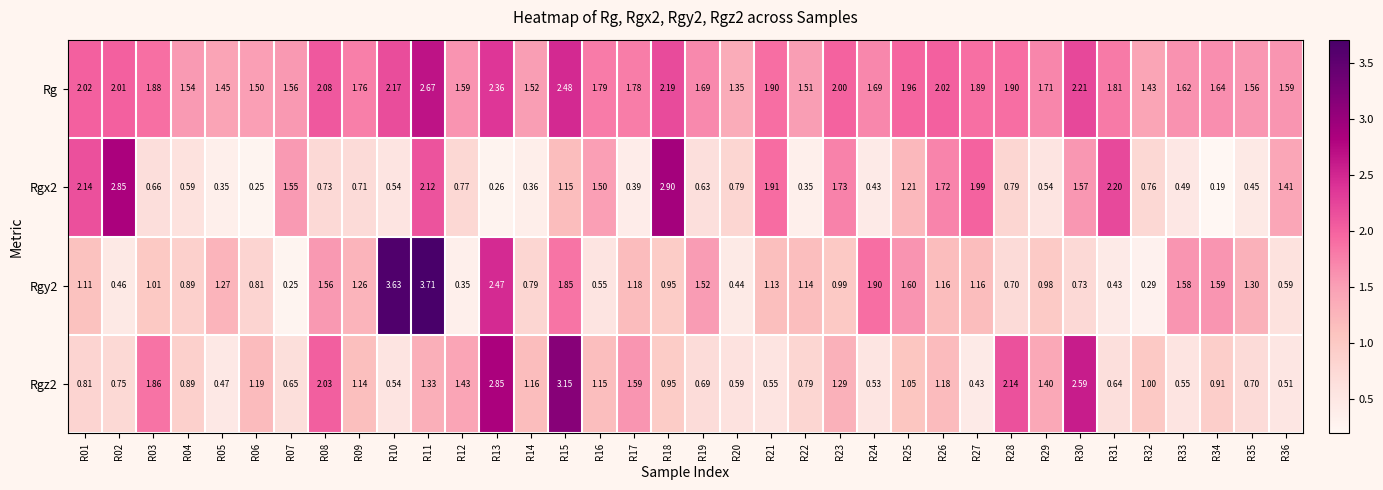

At which category is the sum across all series the highest?

R11